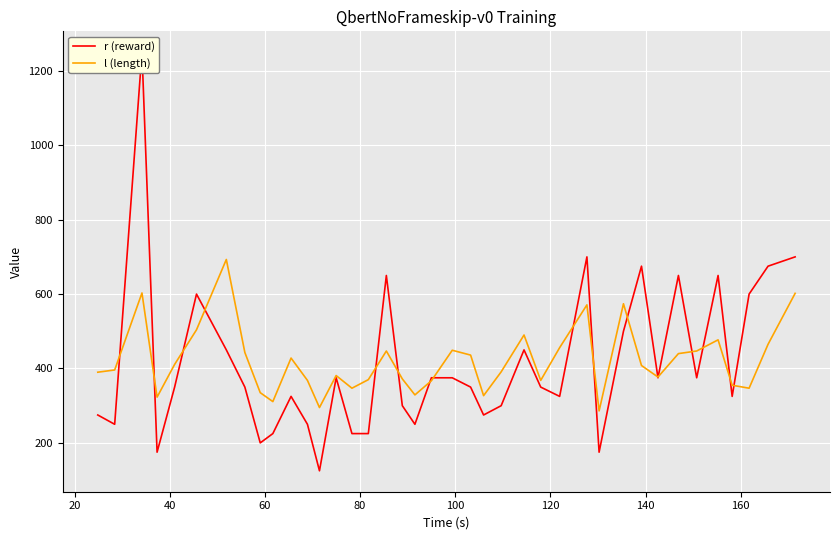

What is the average value of the l (length) series?

420